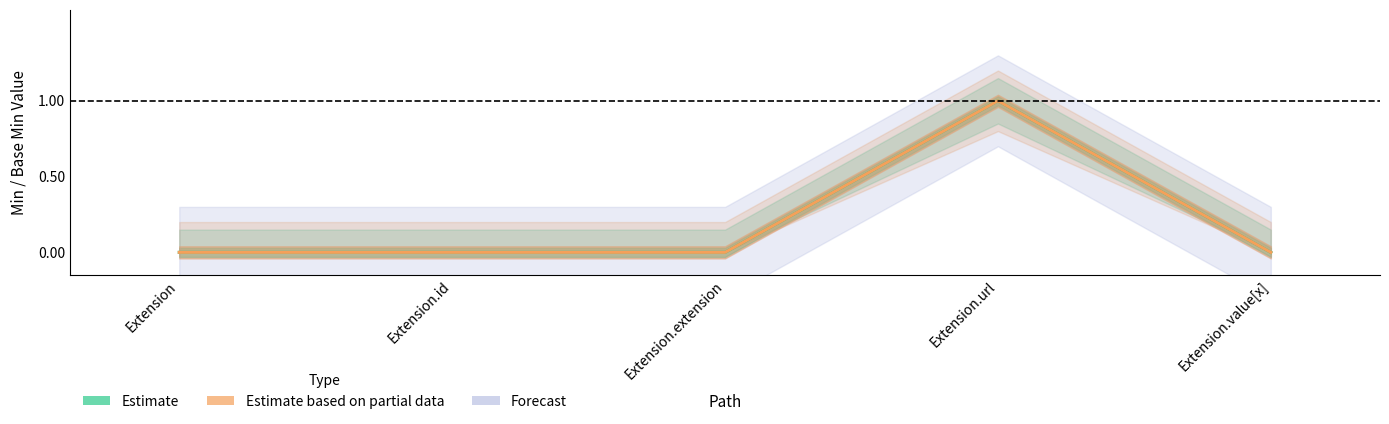

Count the Base Min (Estimate based on partial data) values in the range 0 to 1.

5